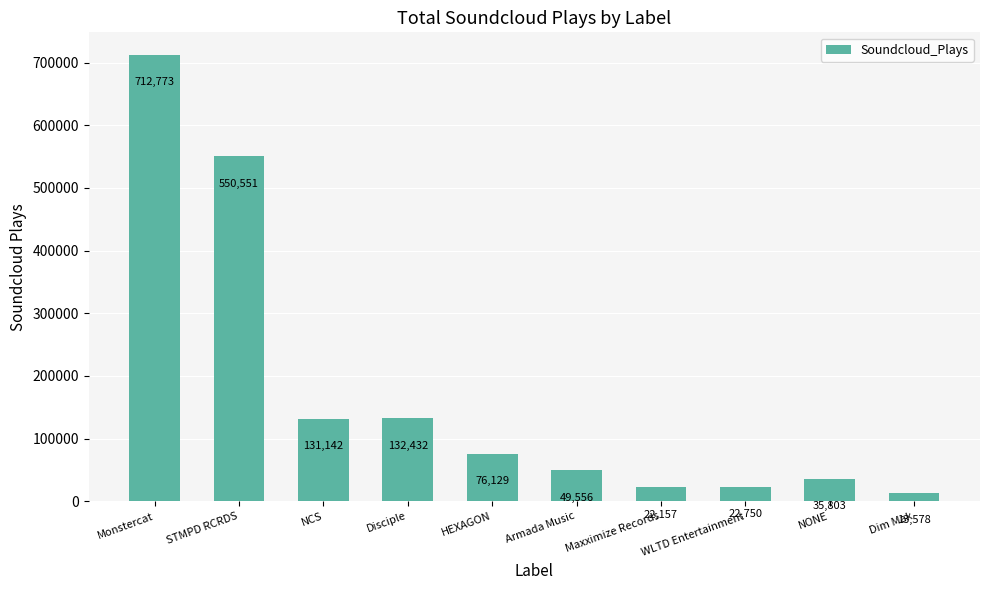

Read the value at Armada Music, to the nearest 10.

49560